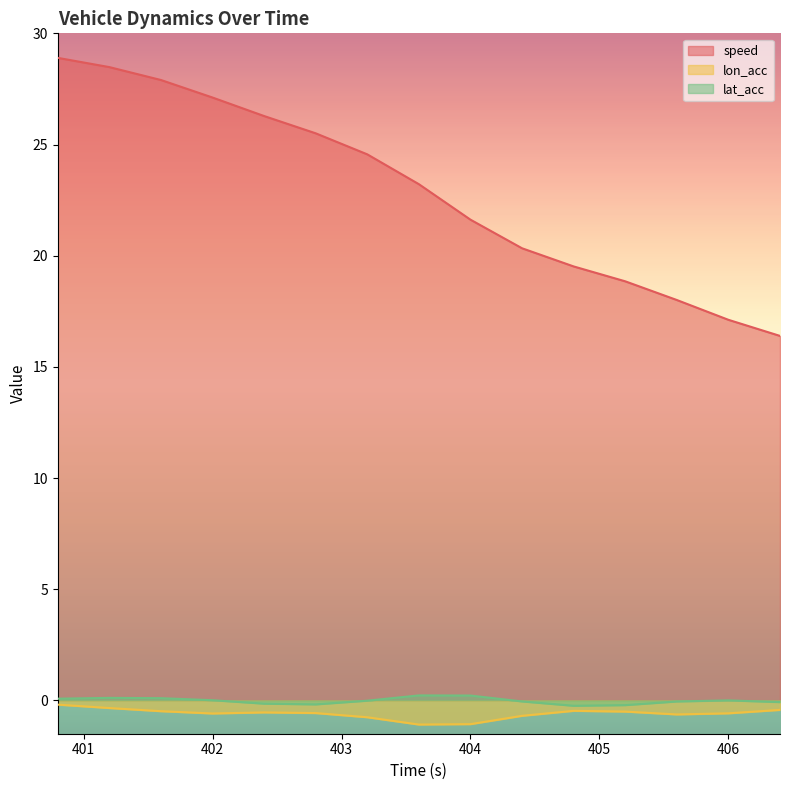

At which category does lon_acc reach its first local valley?

402.0